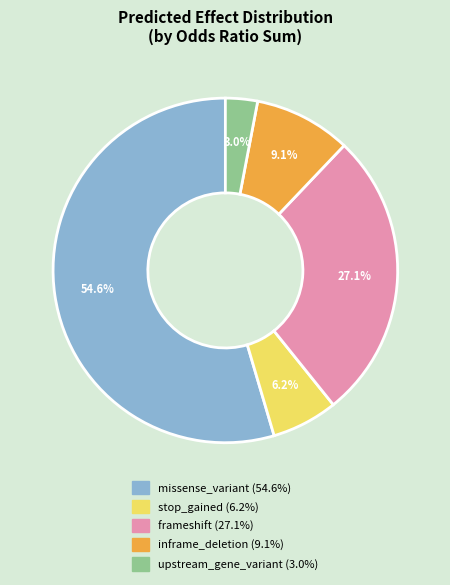

Which has a higher value, upstream_gene_variant or missense_variant?

missense_variant